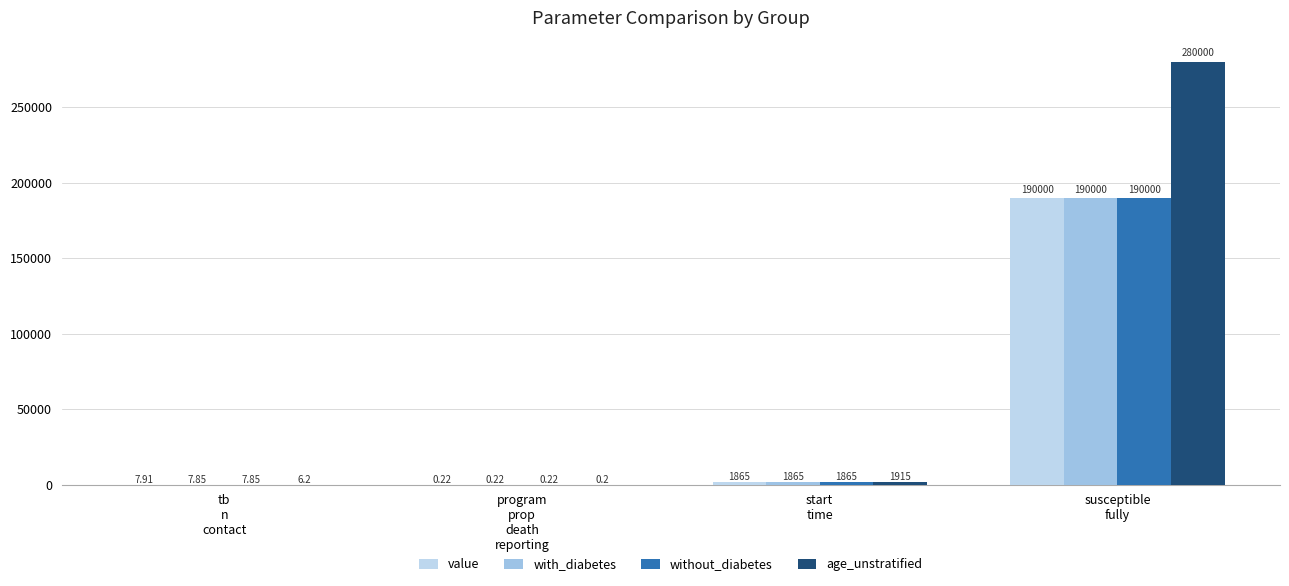

At which category is the sum across all series the highest?

susceptible
fully